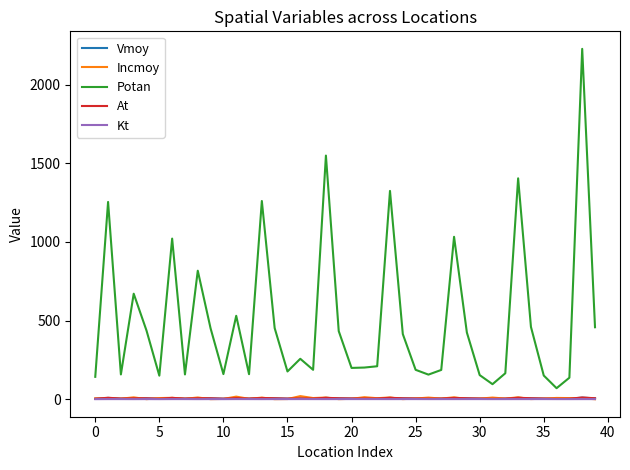

Which series has the widest spread of values?

Potan